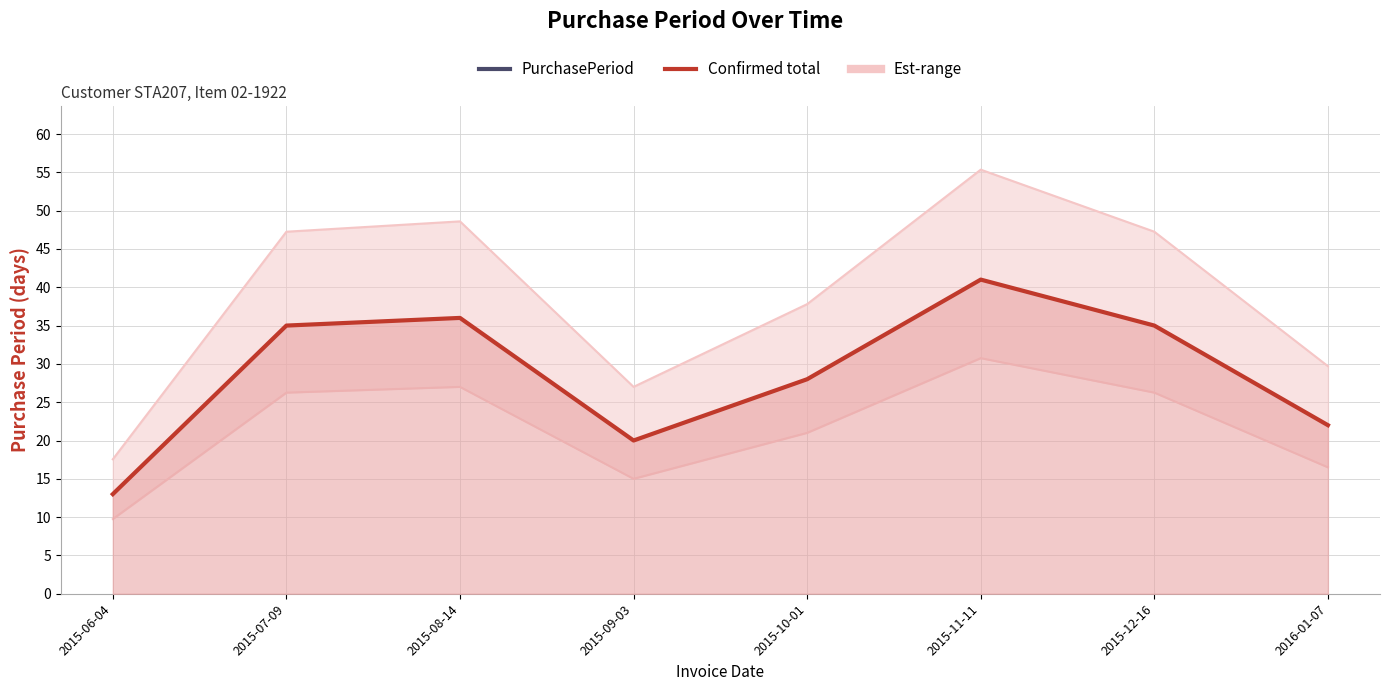

What is the change in value from 2015-09-03 to 2015-11-11?

+21